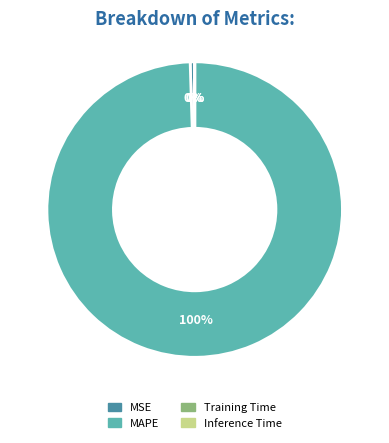

Is it true that MAPE is 89% of the pie?

False